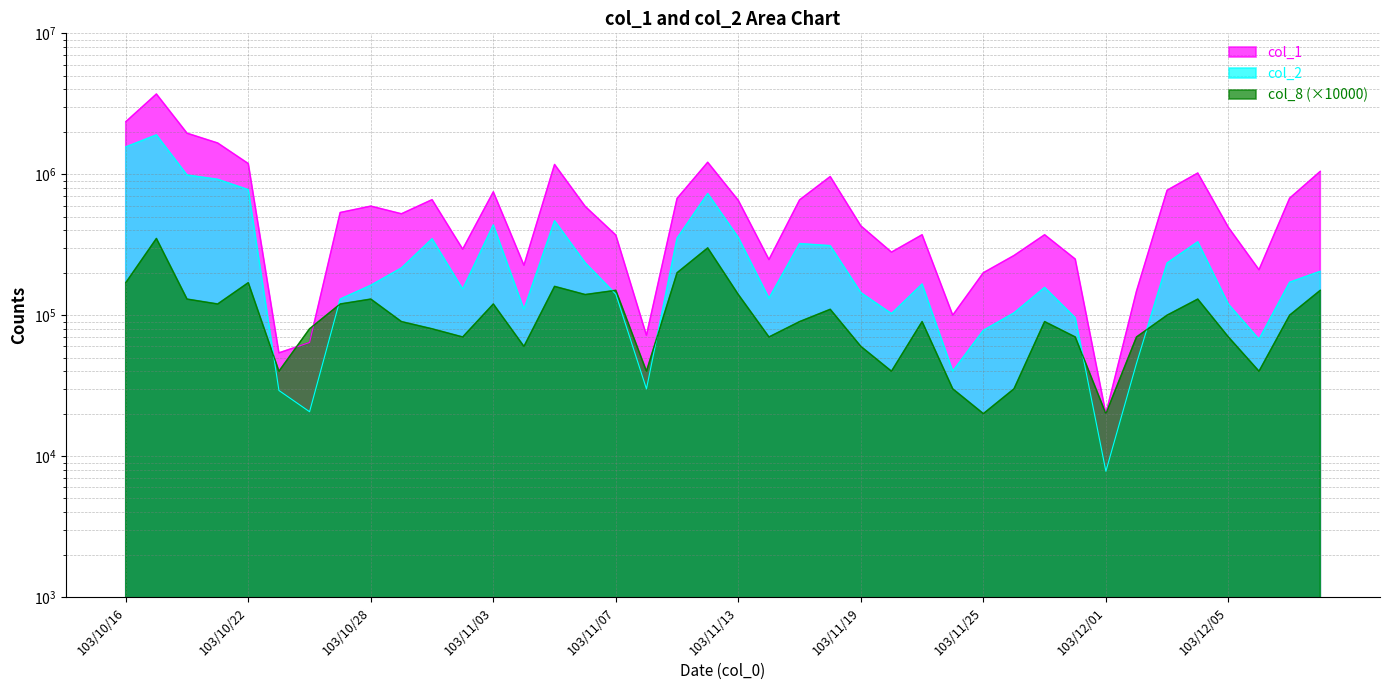

What is the total value across all series at 103/11/24?

170060